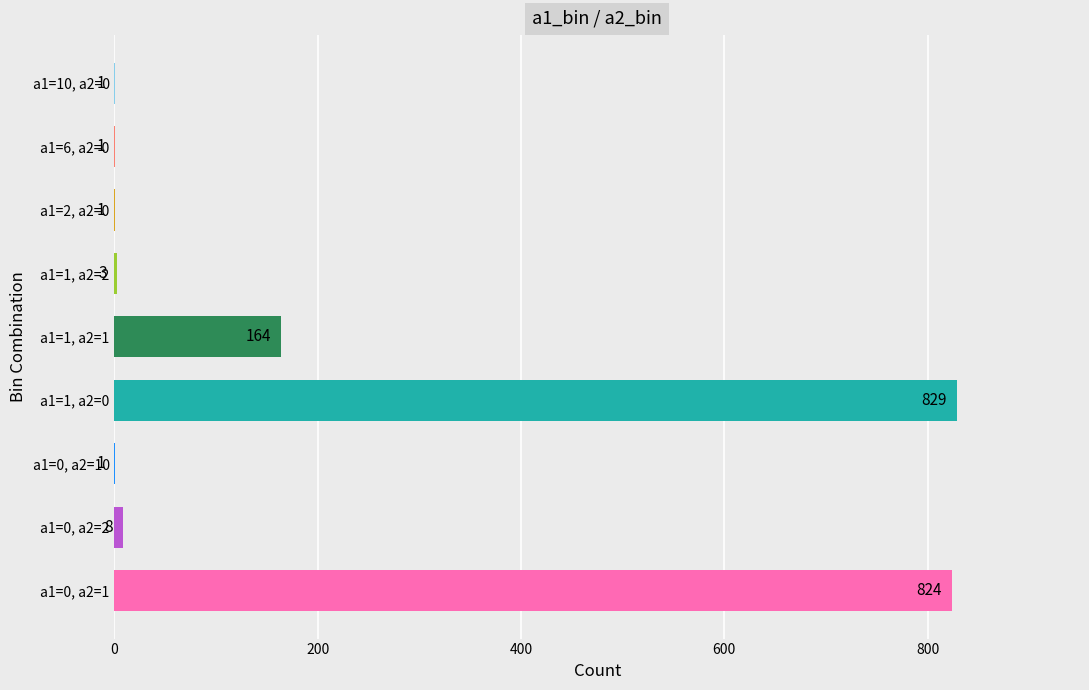

Are the bars horizontal?

Yes